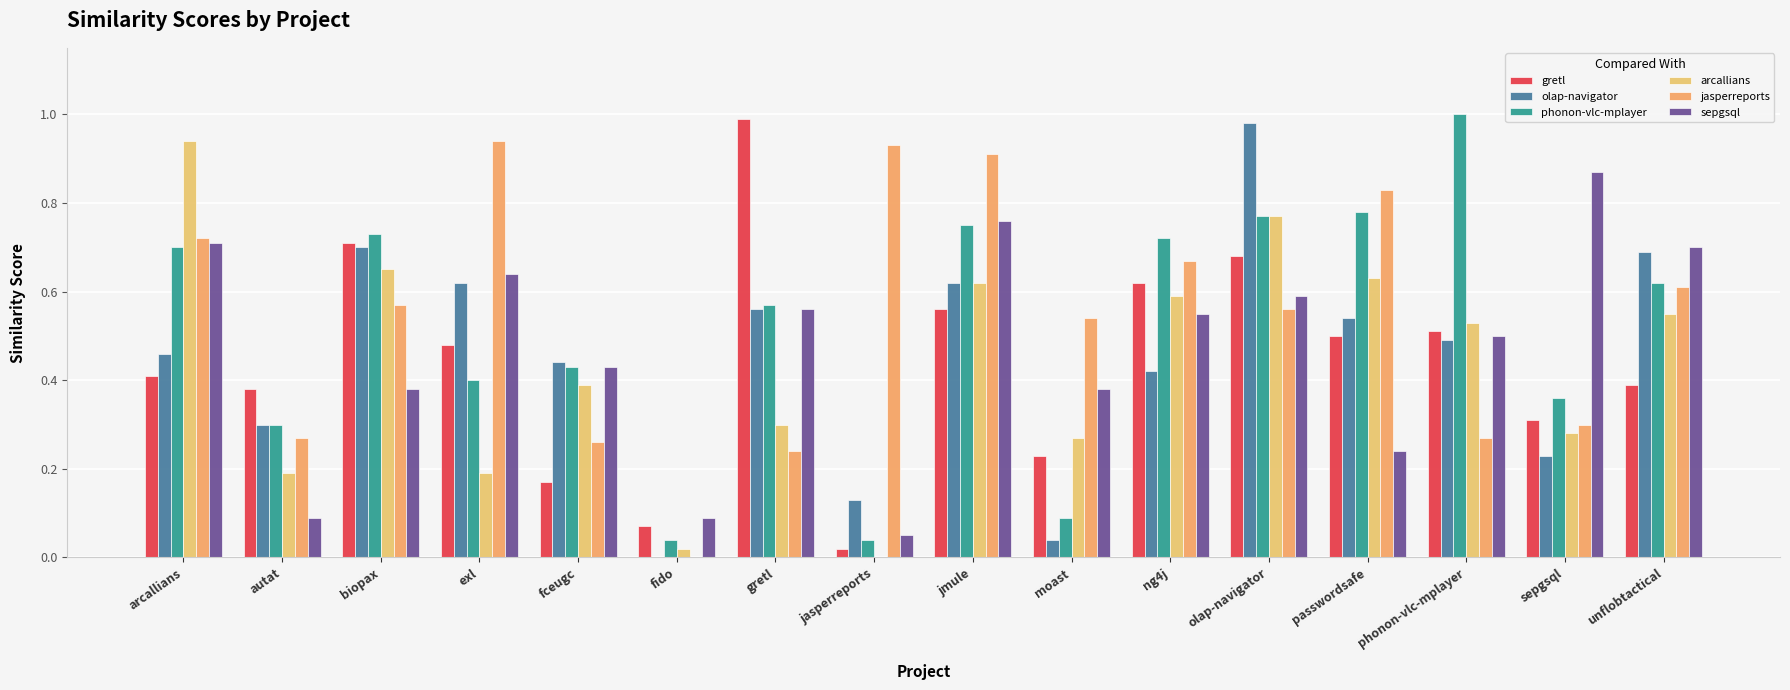

What is the sum of all arcallians values?

6.9